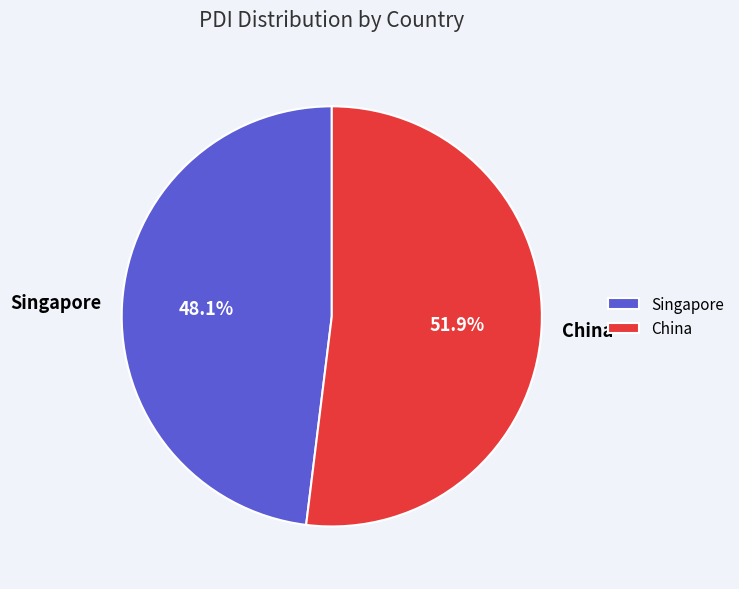

What is the ratio of the value at China to the value at Singapore?

1.1